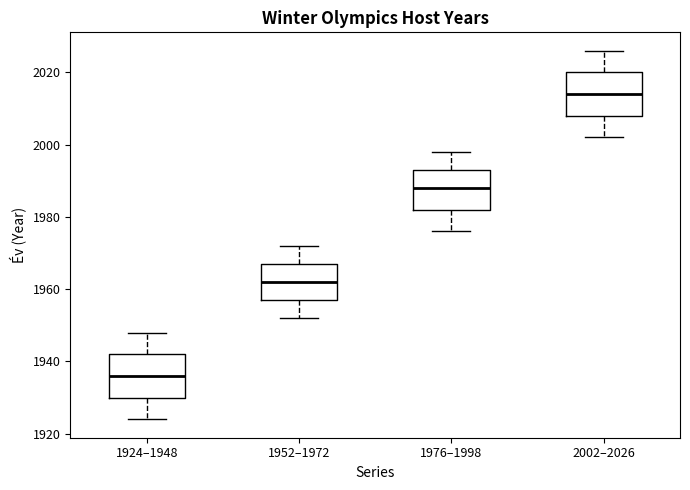

Reading left to right, read every box against the y-axis: the position of its median line, the range the box covers, and the ends of its whiskers. The values are not printed on the chart, so give them approximately, as read against the axis.

1924–1948: median 1936, box 1930 to 1942, whiskers 1924 to 1948
1952–1972: median 1962, box 1958 to 1968, whiskers 1952 to 1972
1976–1998: median 1988, box 1982 to 1994, whiskers 1976 to 1998
2002–2026: median 2014, box 2008 to 2020, whiskers 2002 to 2026